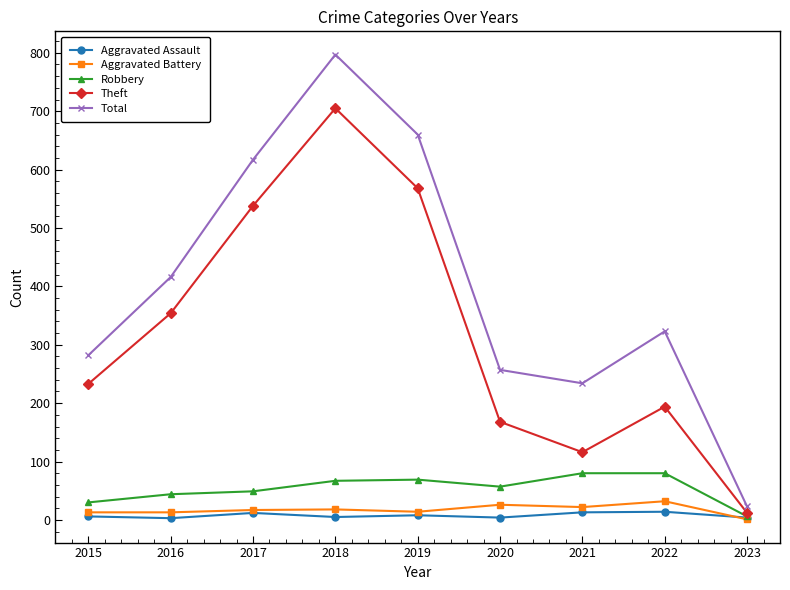

What is the greatest value displayed?

797